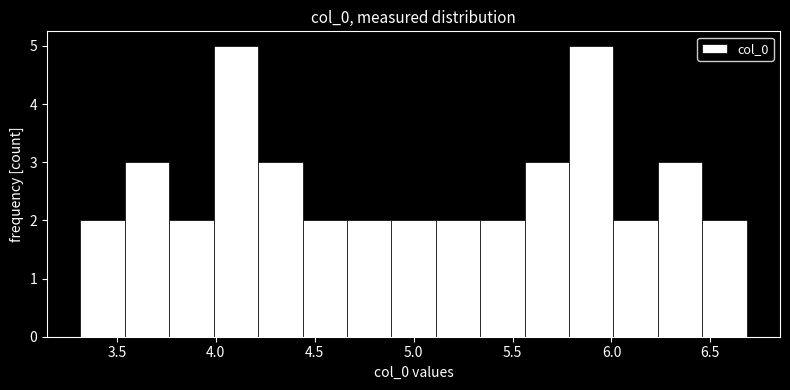

What is the height of the bar covering 5.80 to 6.00 on the x-axis? Neither the bar edges nor the heights are printed on the chart, so give them approximately, as read against the axes.

5